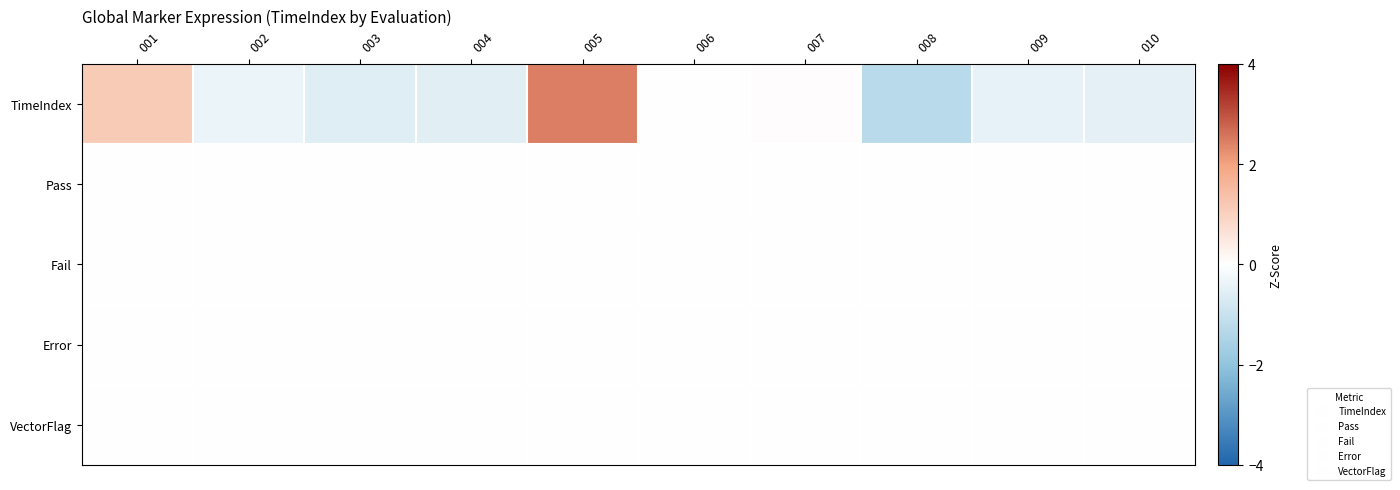

Which series has the largest range (max minus min)?

TimeIndex